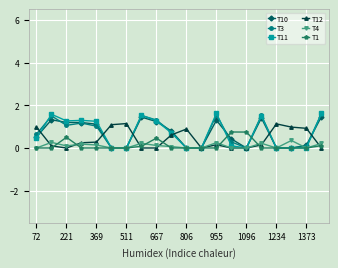

What is the highest value of the T10 series?

1.5